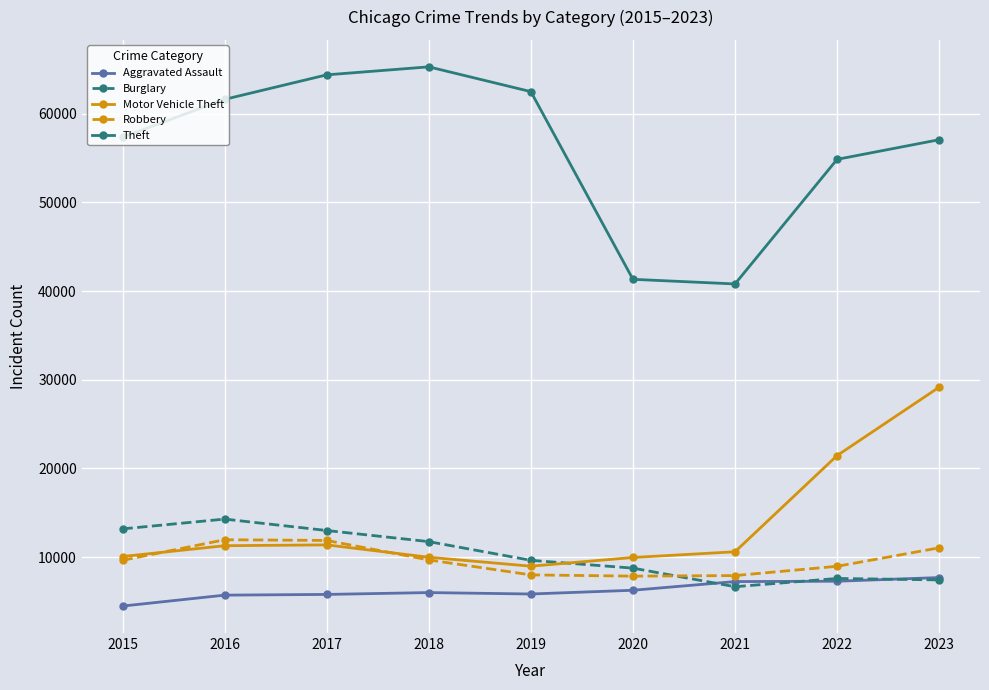

True or false: Burglary and Theft cross at least once.

False